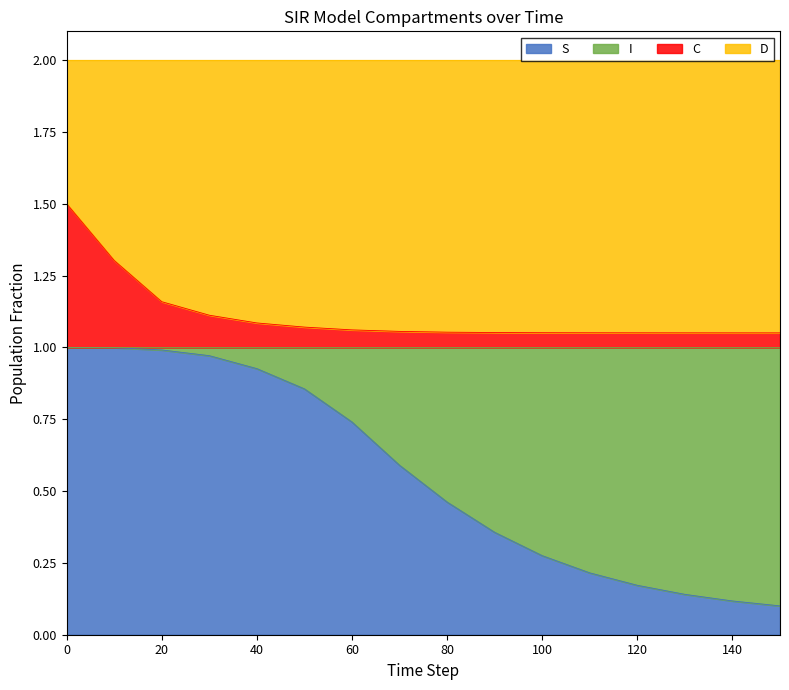

At which label does S reach its minimum?

150